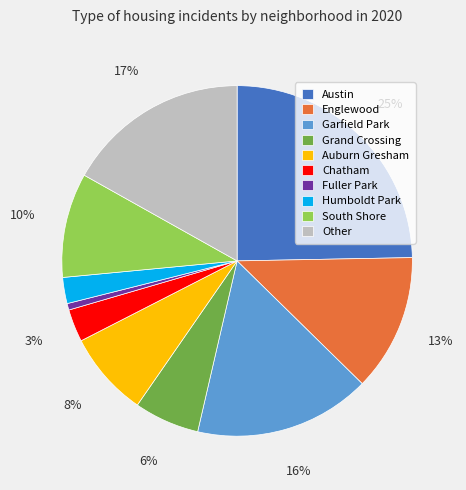

What percentage is the Humboldt Park slice, to the nearest percent?

2%